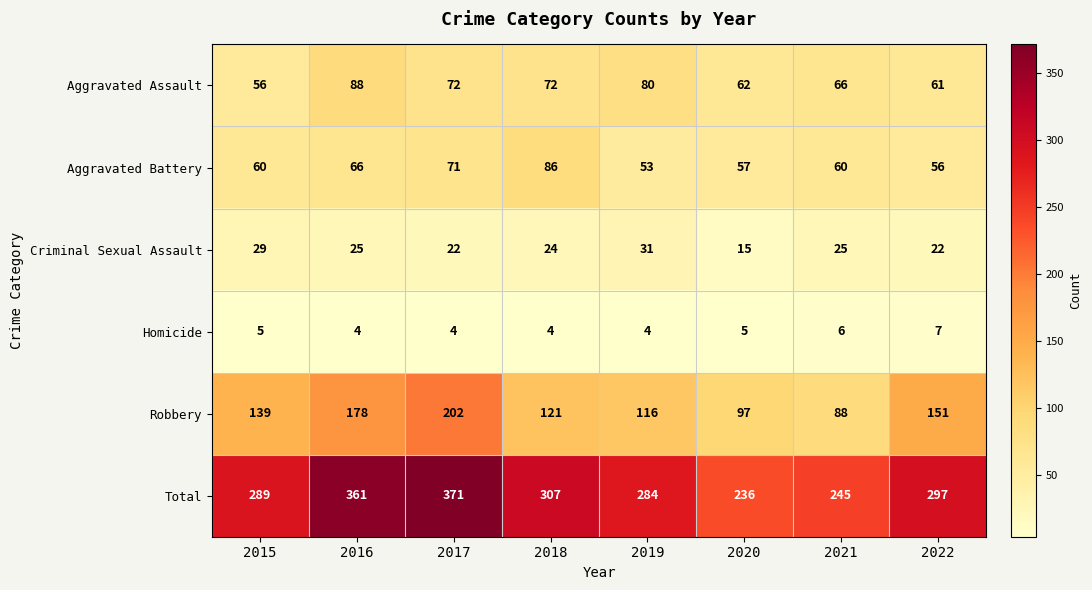

Rank the series by their maximum value, from highest to lowest.

Total, Robbery, Aggravated Assault, Aggravated Battery, Criminal Sexual Assault, Homicide